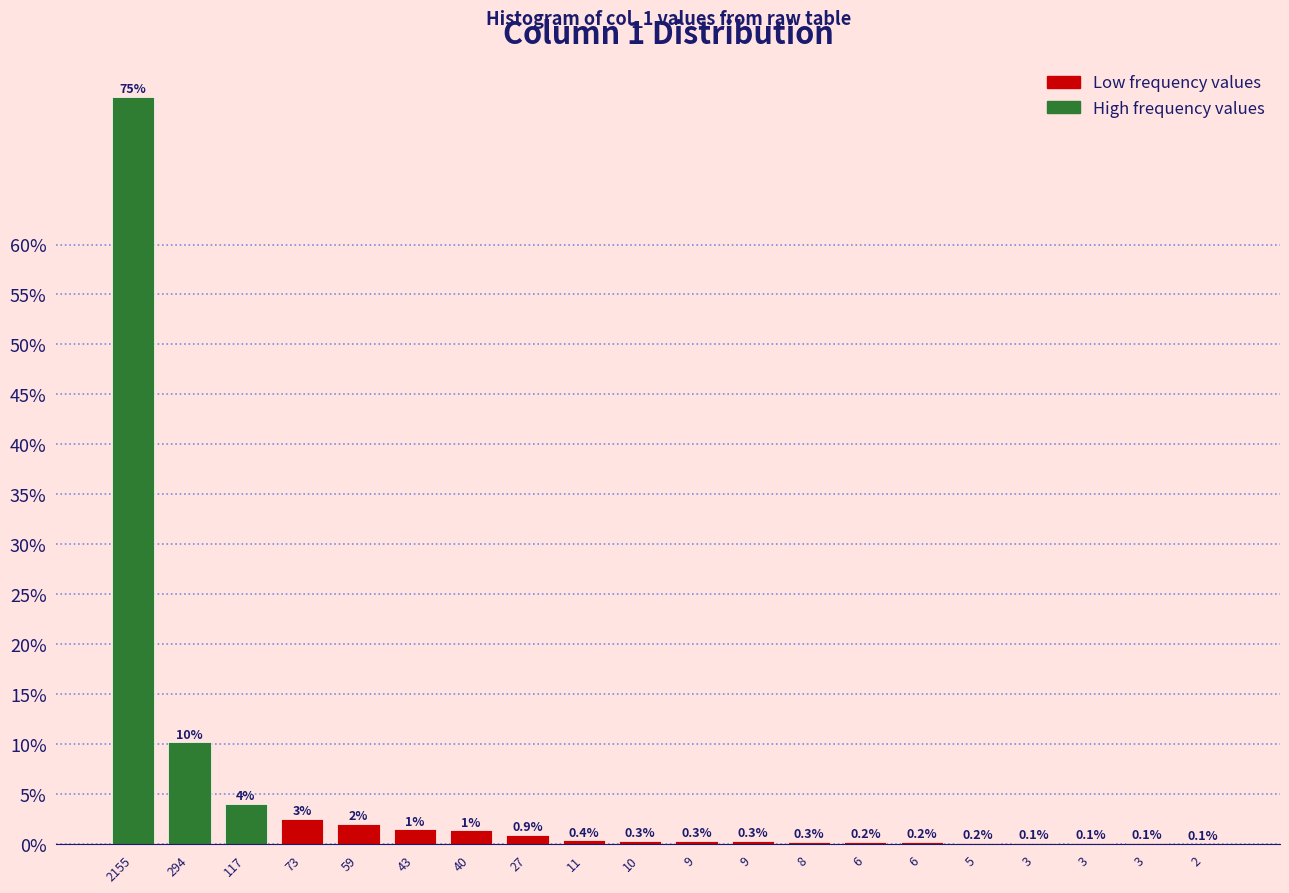

How many data points does each series have?

20